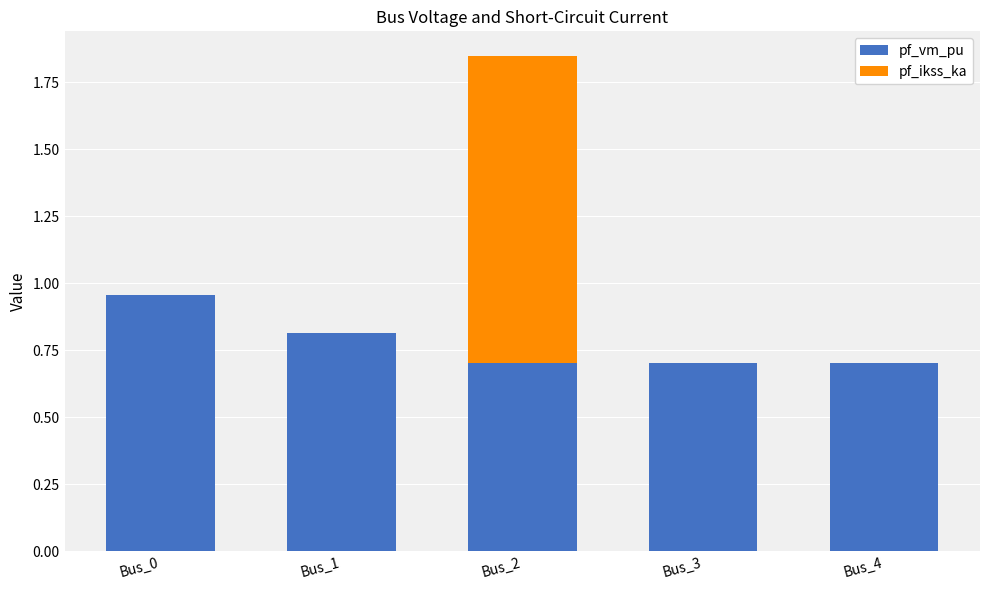

At which category is the sum across all series the highest?

Bus_2